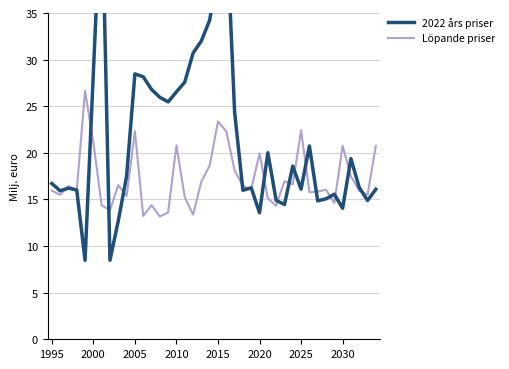

Which series has the widest spread of values?

2022 års priser